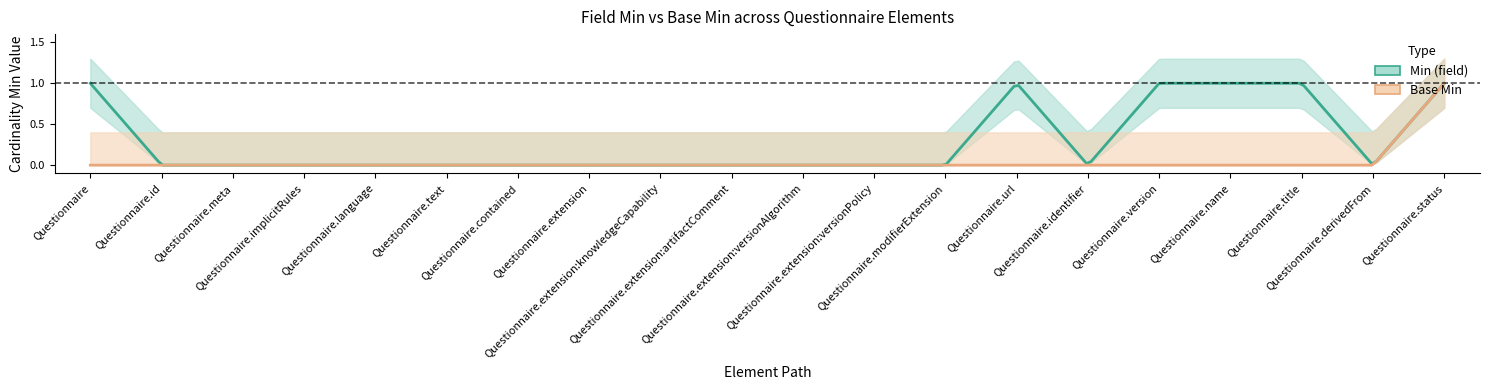

Which category has the highest value across all series?

Questionnaire